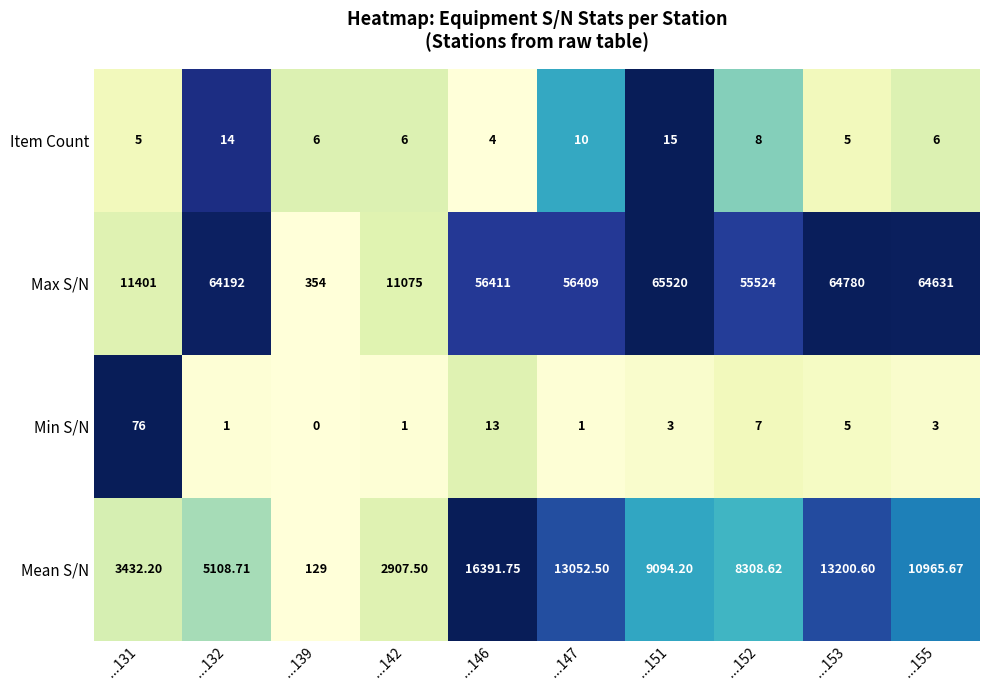

List the series in order of their peak value, lowest first.

Item Count, Min S/N, Mean S/N, Max S/N